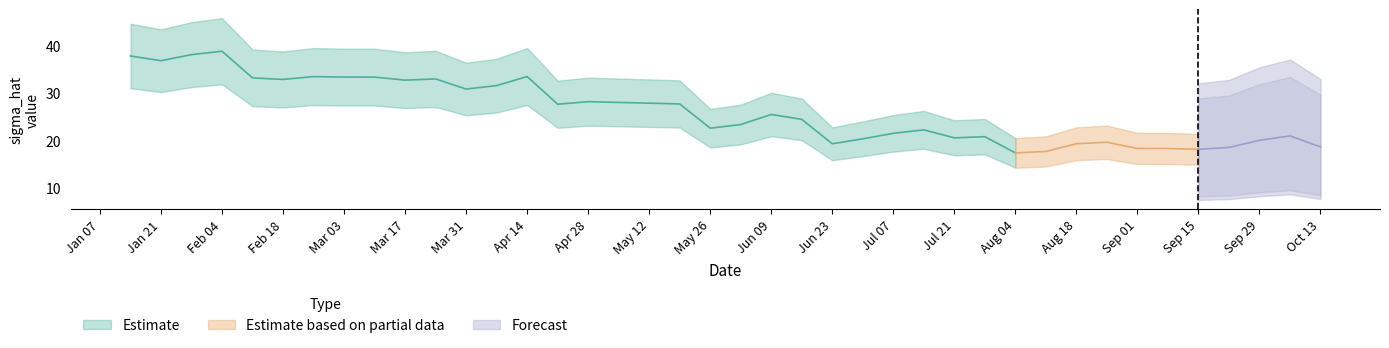

The chart shows a value of 33.3 at 2000-03-10. True or false?

True